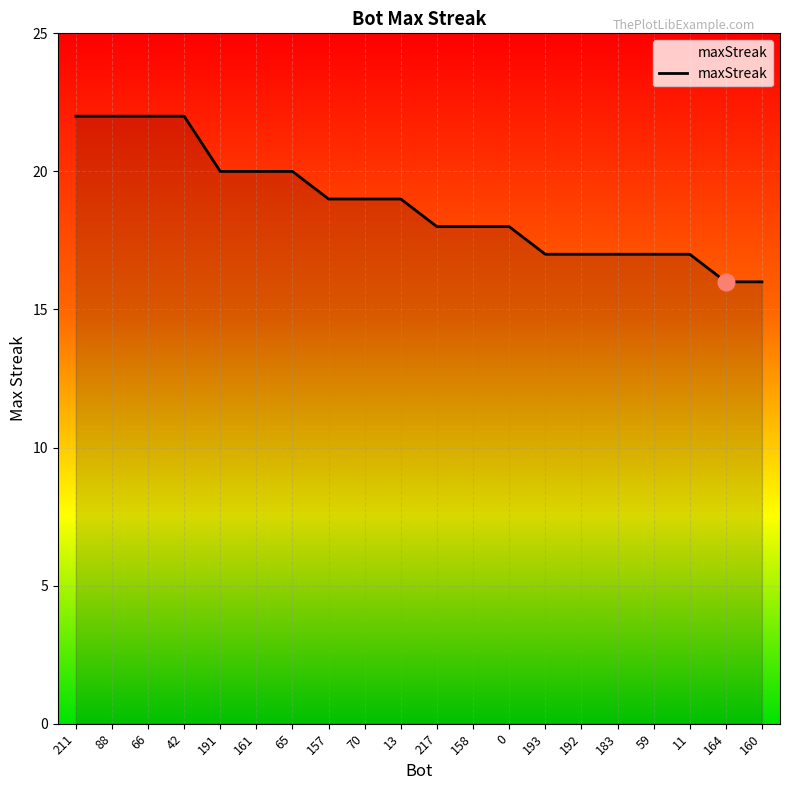

What is the difference between the maximum and minimum values?

6